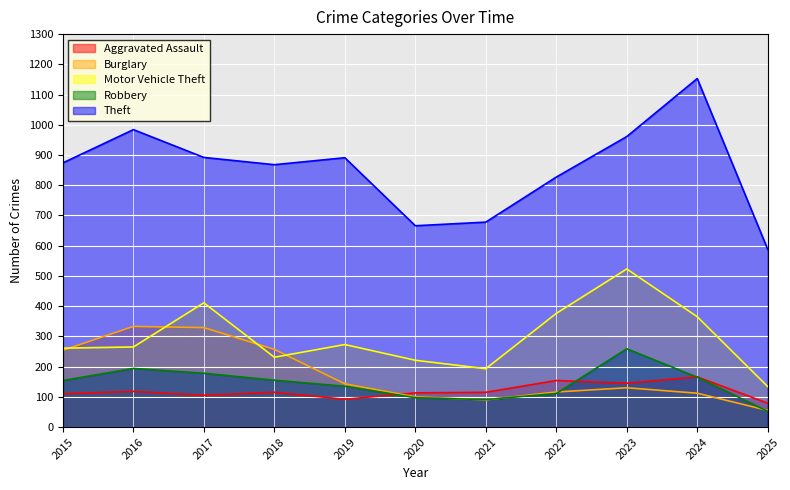

How many lines are shown in the chart?

5